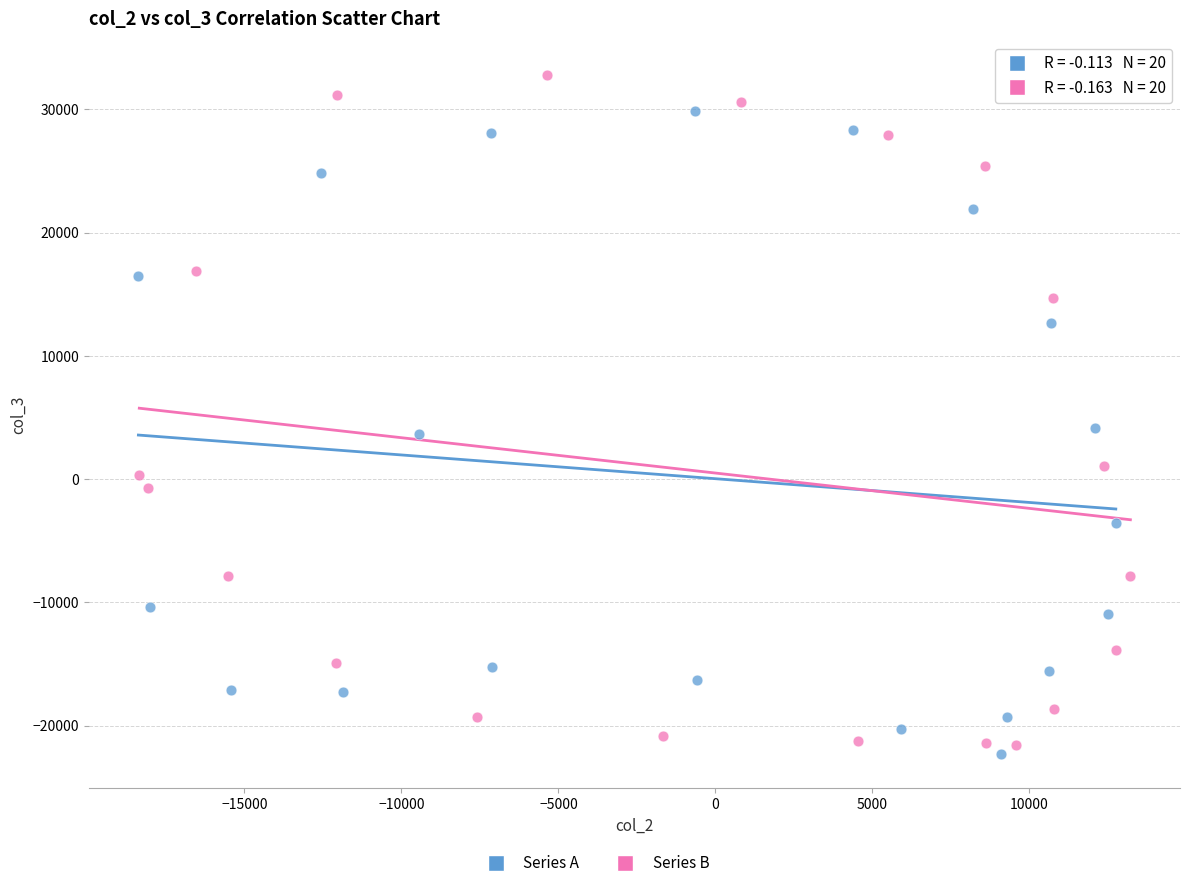

Which series has the widest spread of Y values?

Series B